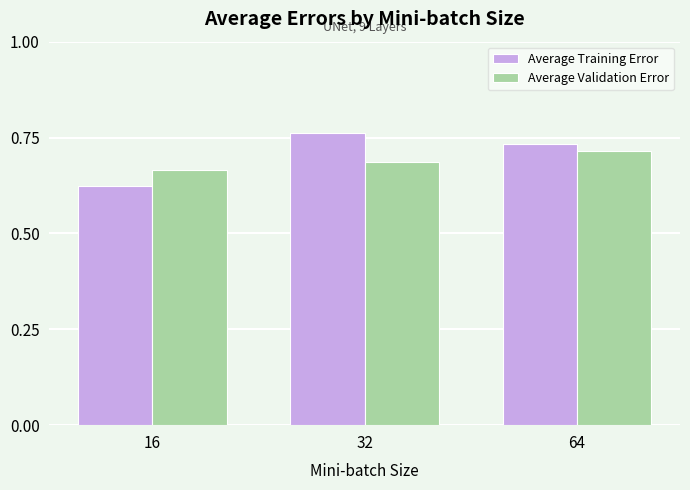

List the series in order of their overall mean, lowest first.

Average Validation Error, Average Training Error